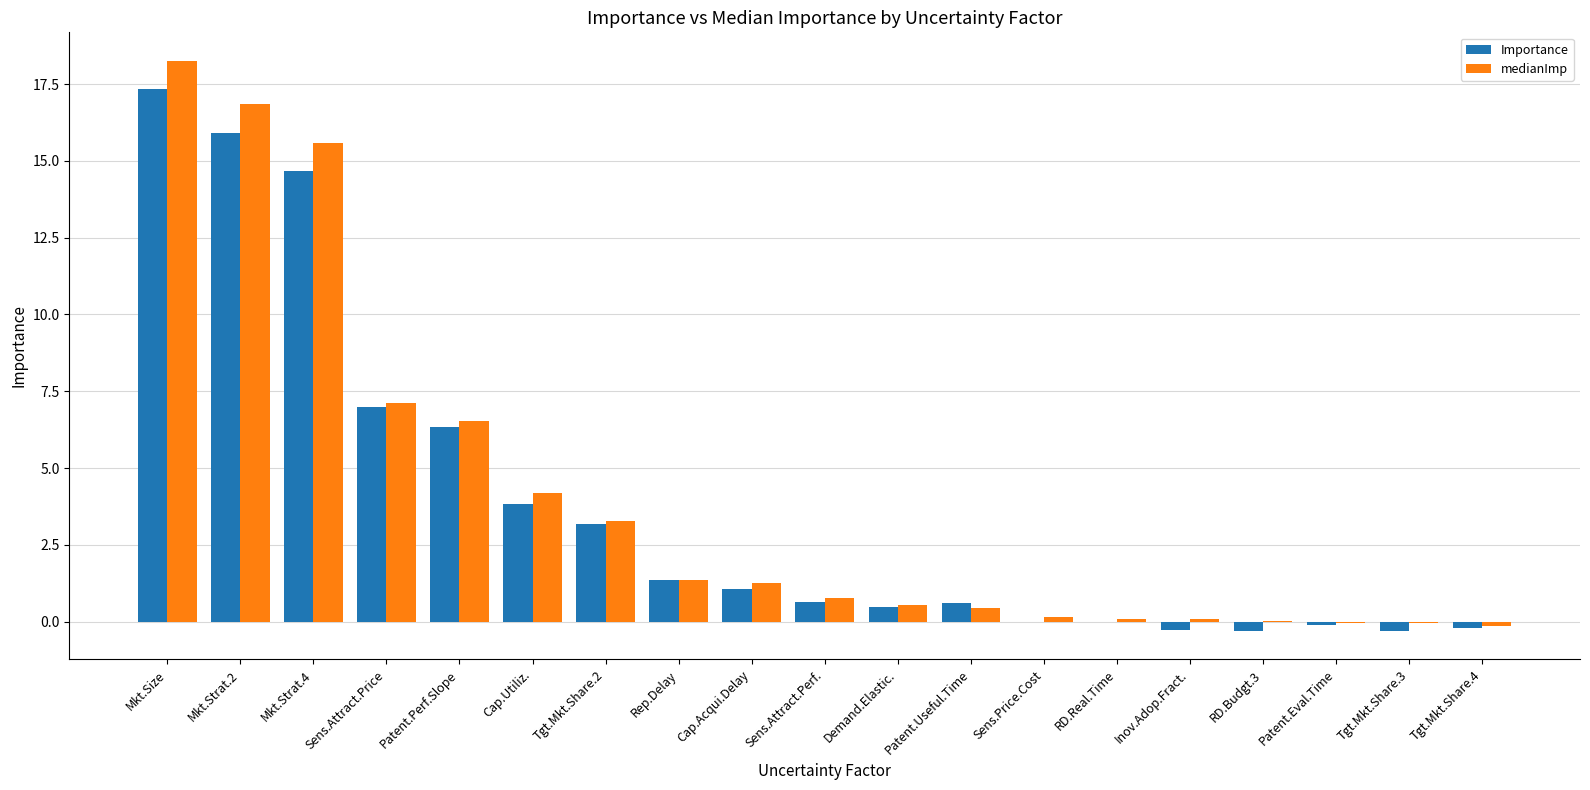

The medianImp series shows 9.4 at Patent.Perf.Slope. True or false?

False